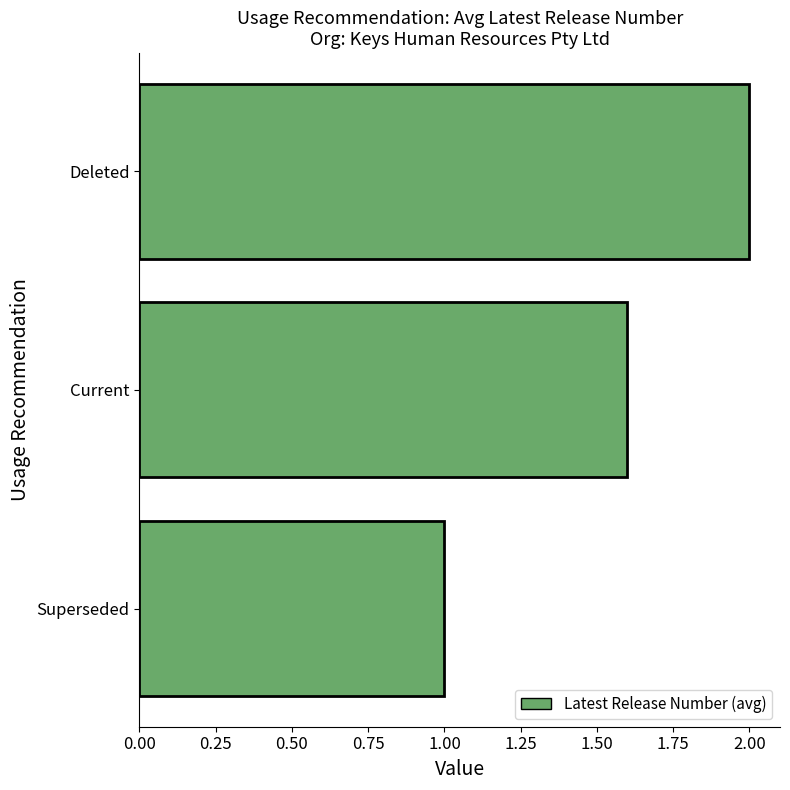

How many distinct data groups are displayed?

1